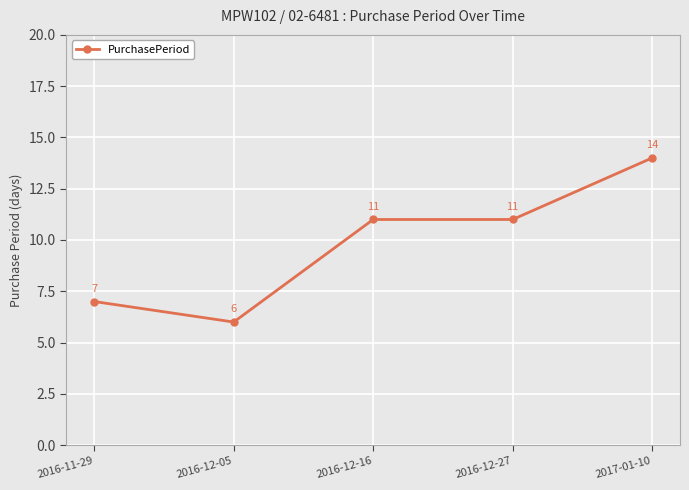

At which category does the data reach its first local valley?

2016-12-05